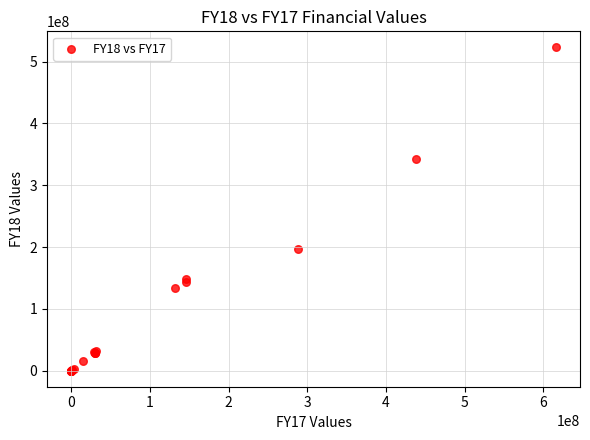

What Y value in the scatter plot is closest to 261474991?

196103532